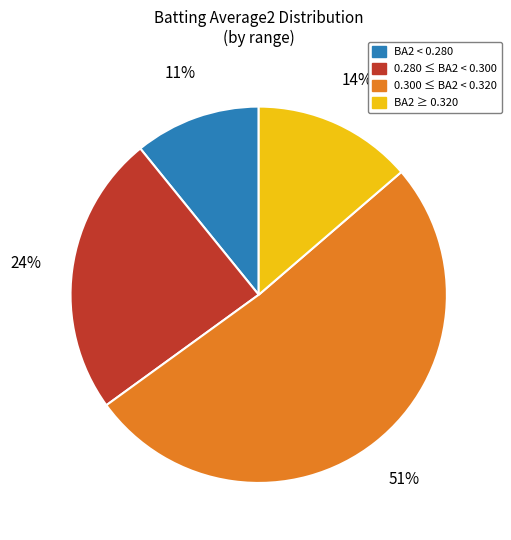

How many slices are in this pie chart?

4